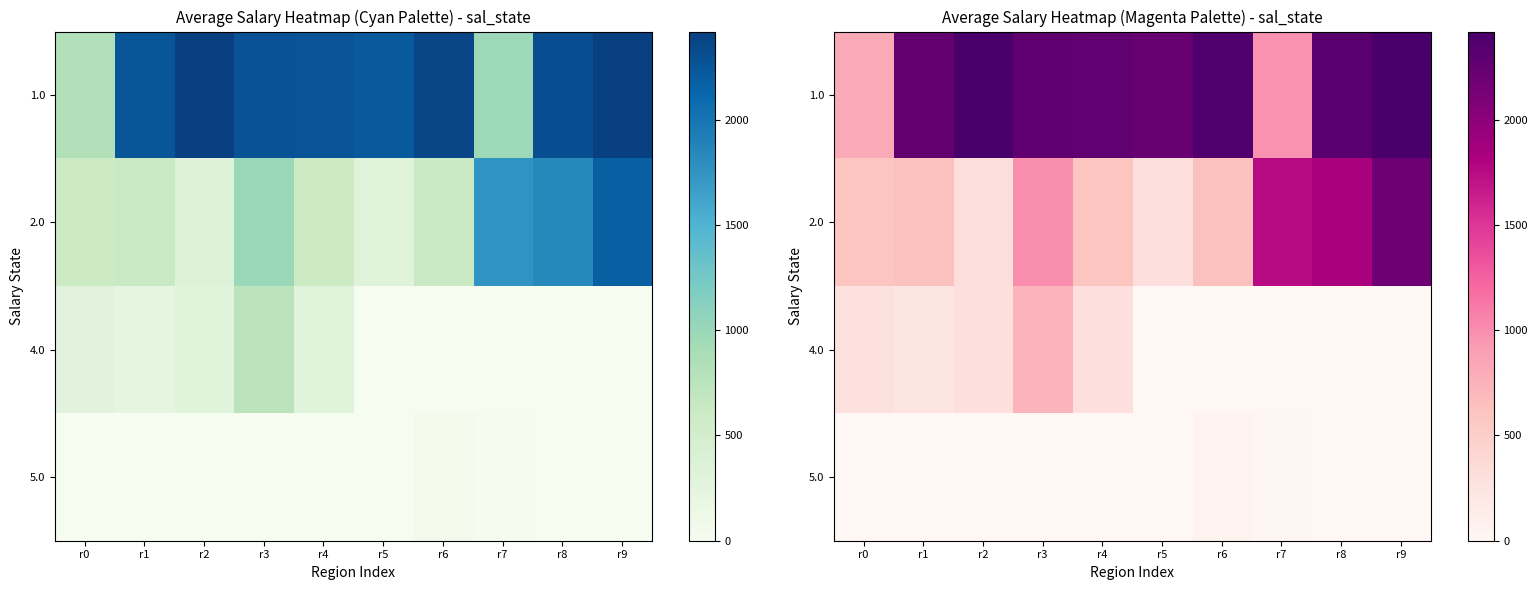

Is the value of 5.0 at r4 greater than the value of 2.0 at r1?

No